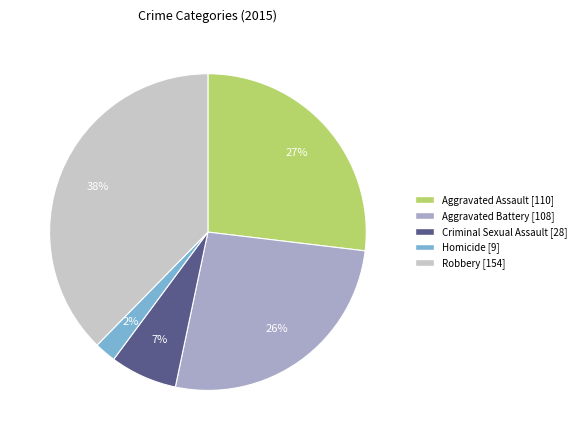

Combined, do Aggravated Assault and Homicide account for over 50%?

No